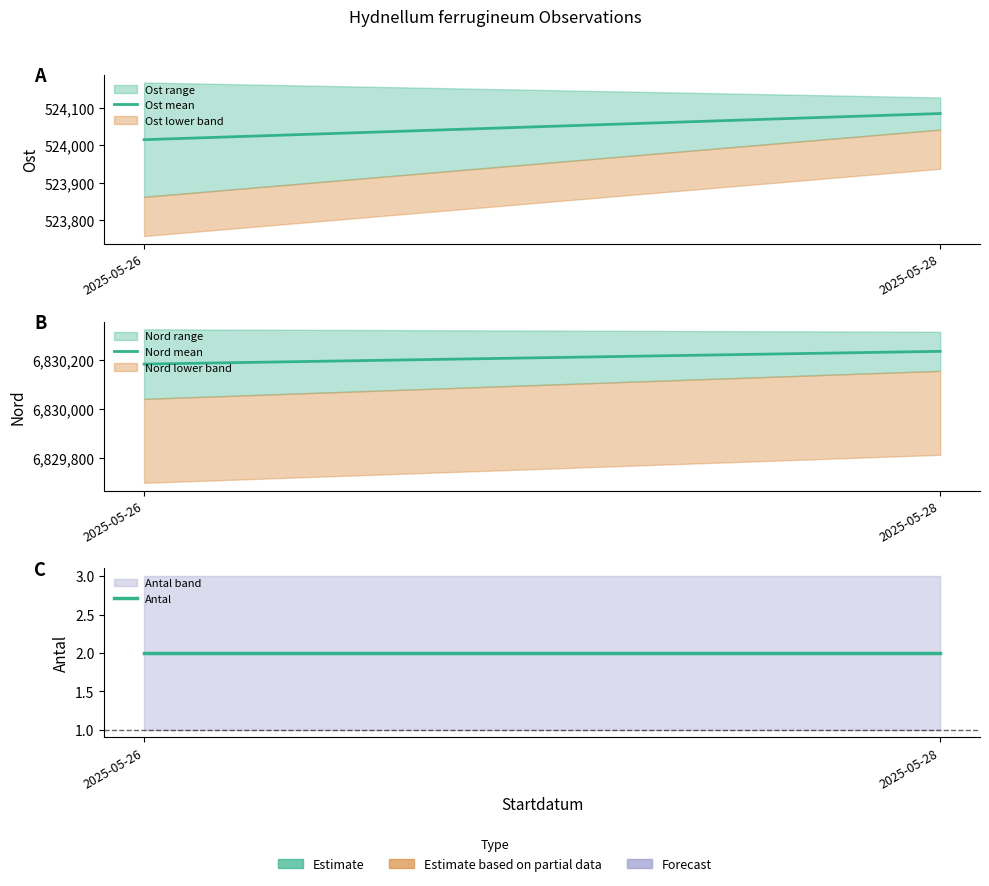

Count the Ost mean values in the range 524015 to 524085.

2